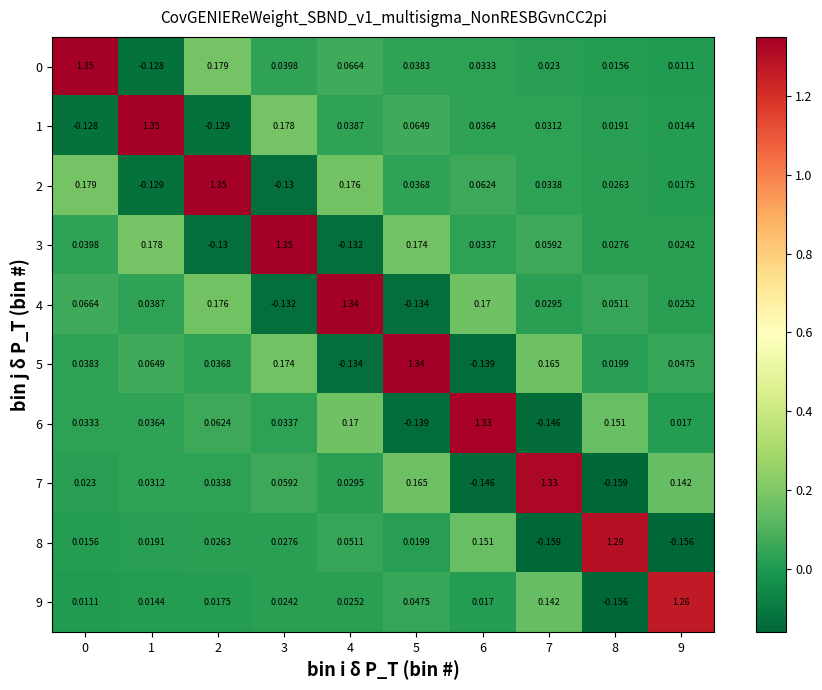

How many categories are shown in the chart?

10